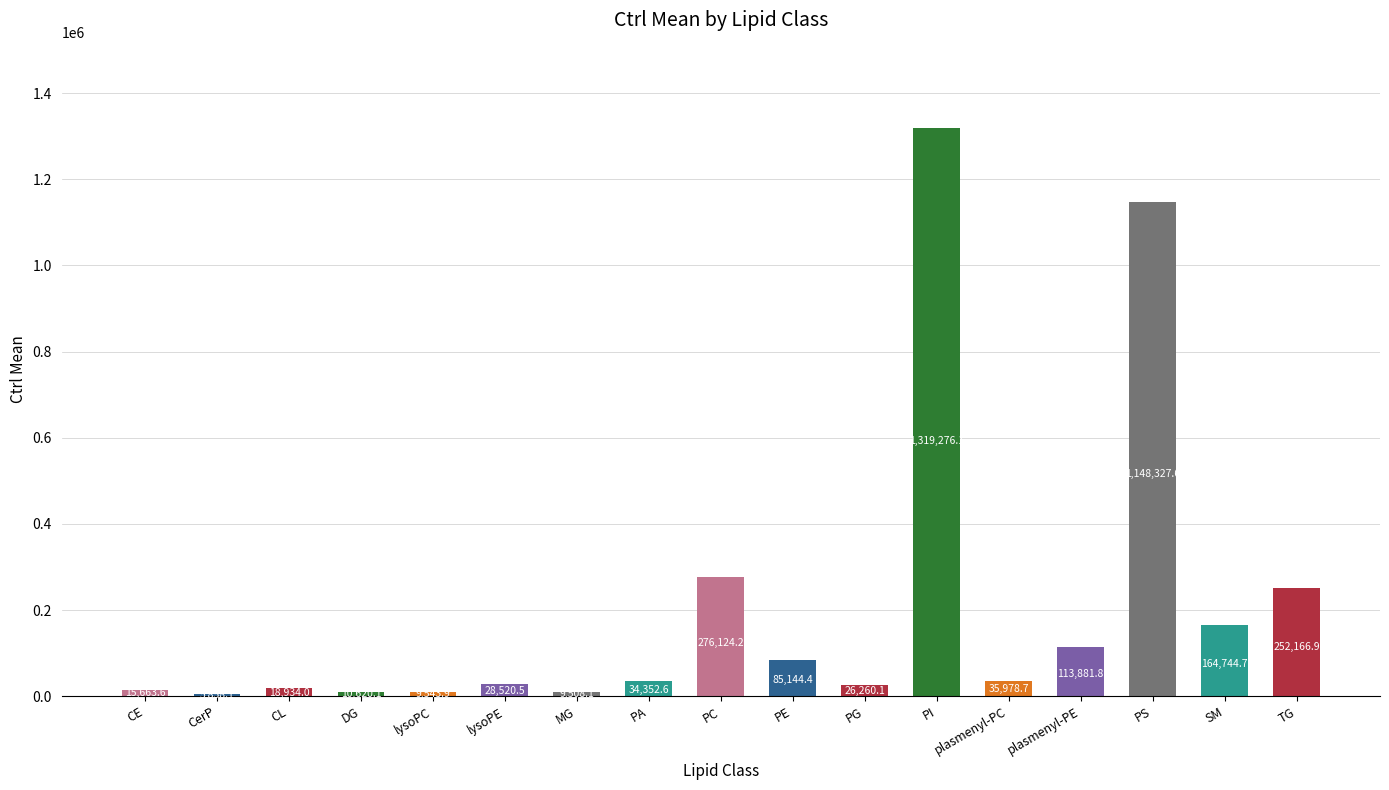

Between SM and PE, which is larger?

SM